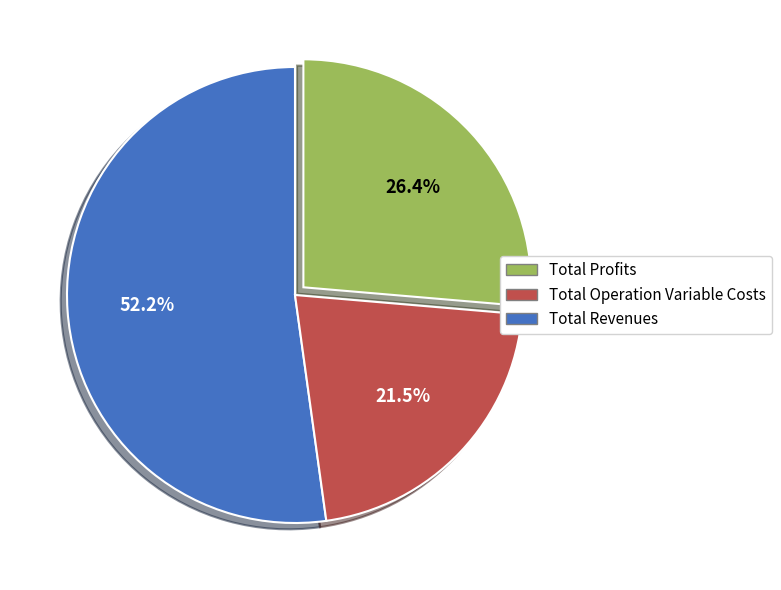

Does any single category account for the majority?

Yes